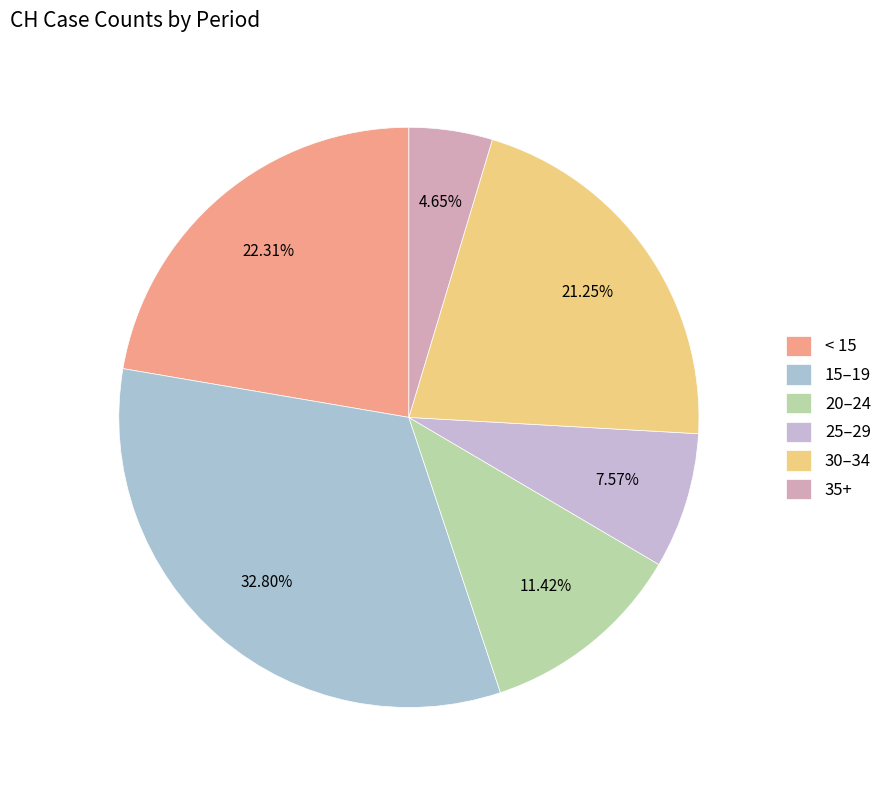

Which category has the biggest portion of the pie?

15–19